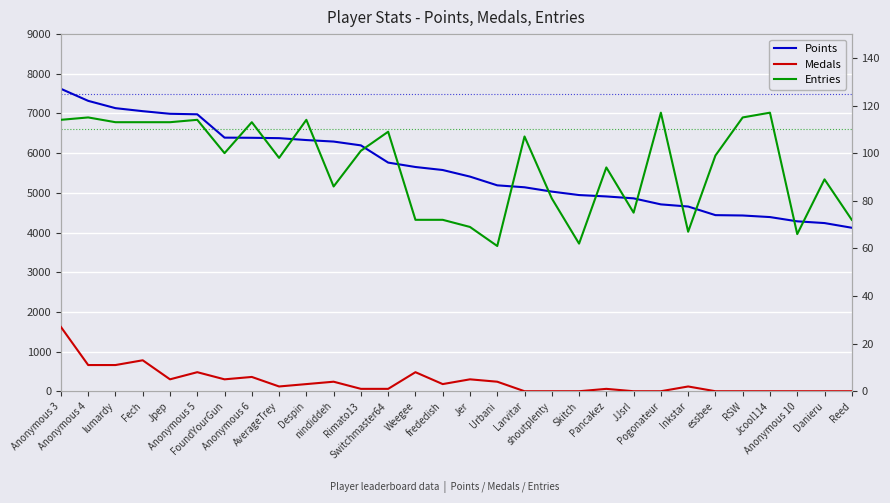

What position from the left is Anonymous 10?

28